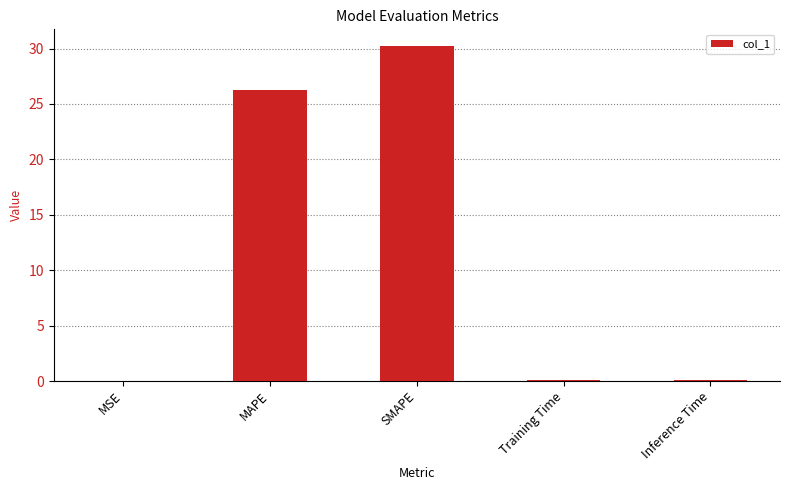

The value at MAPE is 7.2. True or false?

False